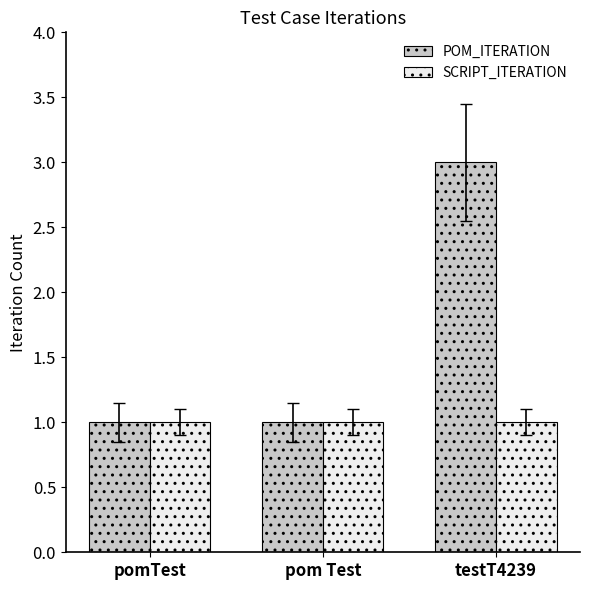

What position from the right is testT4239?

1